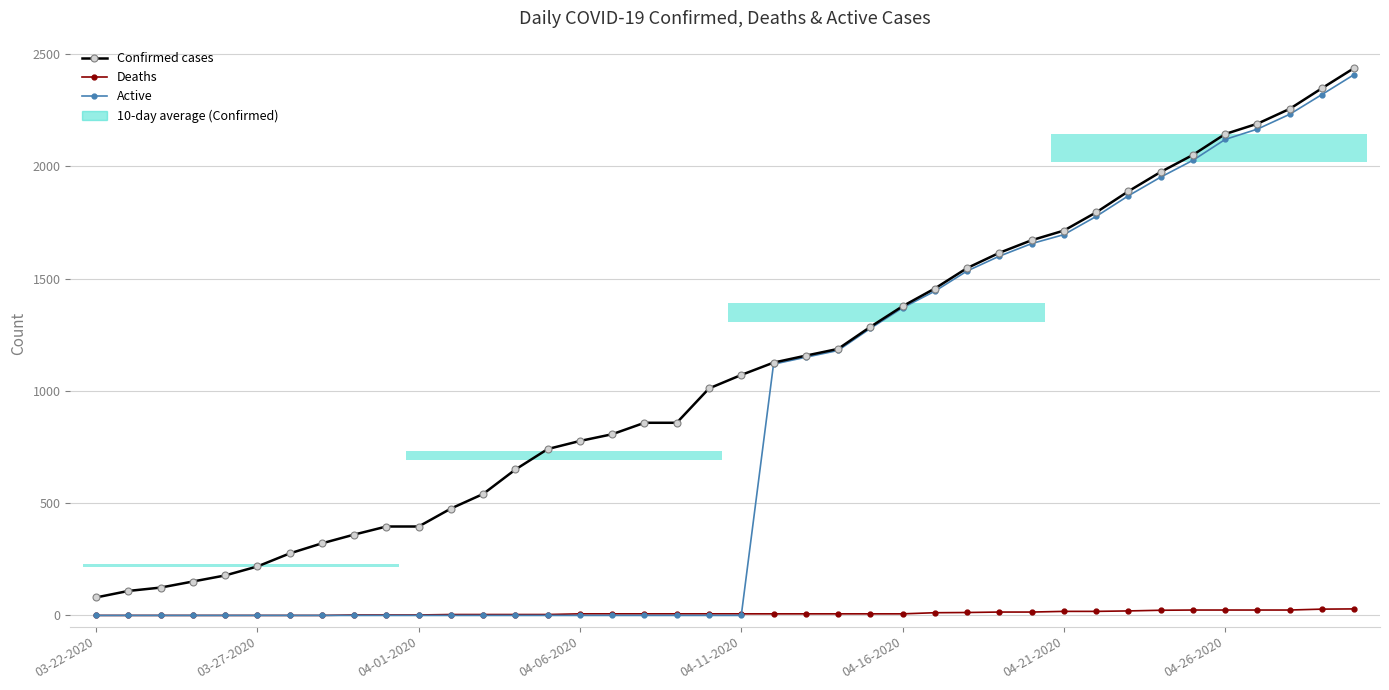

Reading right to left, list all the values displayed in this chart.

Confirmed cases: 2438	2348	2256	2190	2144	2051	1975	1889	1795	1714	1671	1615	1547	1456	1377	1285	1187	1157	1126	1071	1011	858	858	807	777	741	650	541	476	396	396	360	321	276	218	178	151	124	109	80
Deaths: 29	28	24	24	24	24	23	20	18	18	15	15	13	12	7	7	7	7	7	7	7	7	7	7	7	4	4	4	4	2	2	2	0	0	0	0	0	0	0	0
Active: 2409	2320	2232	2166	2120	2027	1952	1869	1777	1696	1656	1600	1534	1444	1370	1278	1180	1150	1119	0	0	0	0	0	0	0	0	0	0	0	0	0	0	0	0	0	0	0	0	0